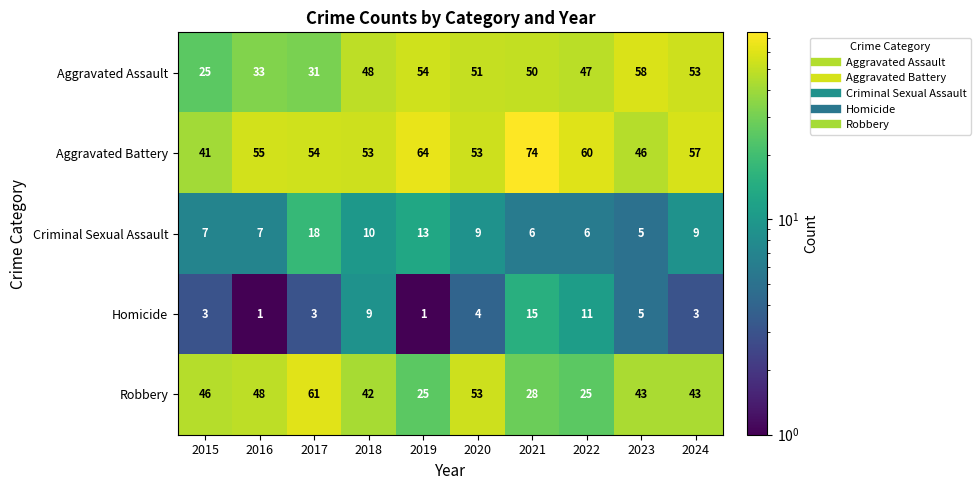

At which label does Criminal Sexual Assault reach its peak?

2017